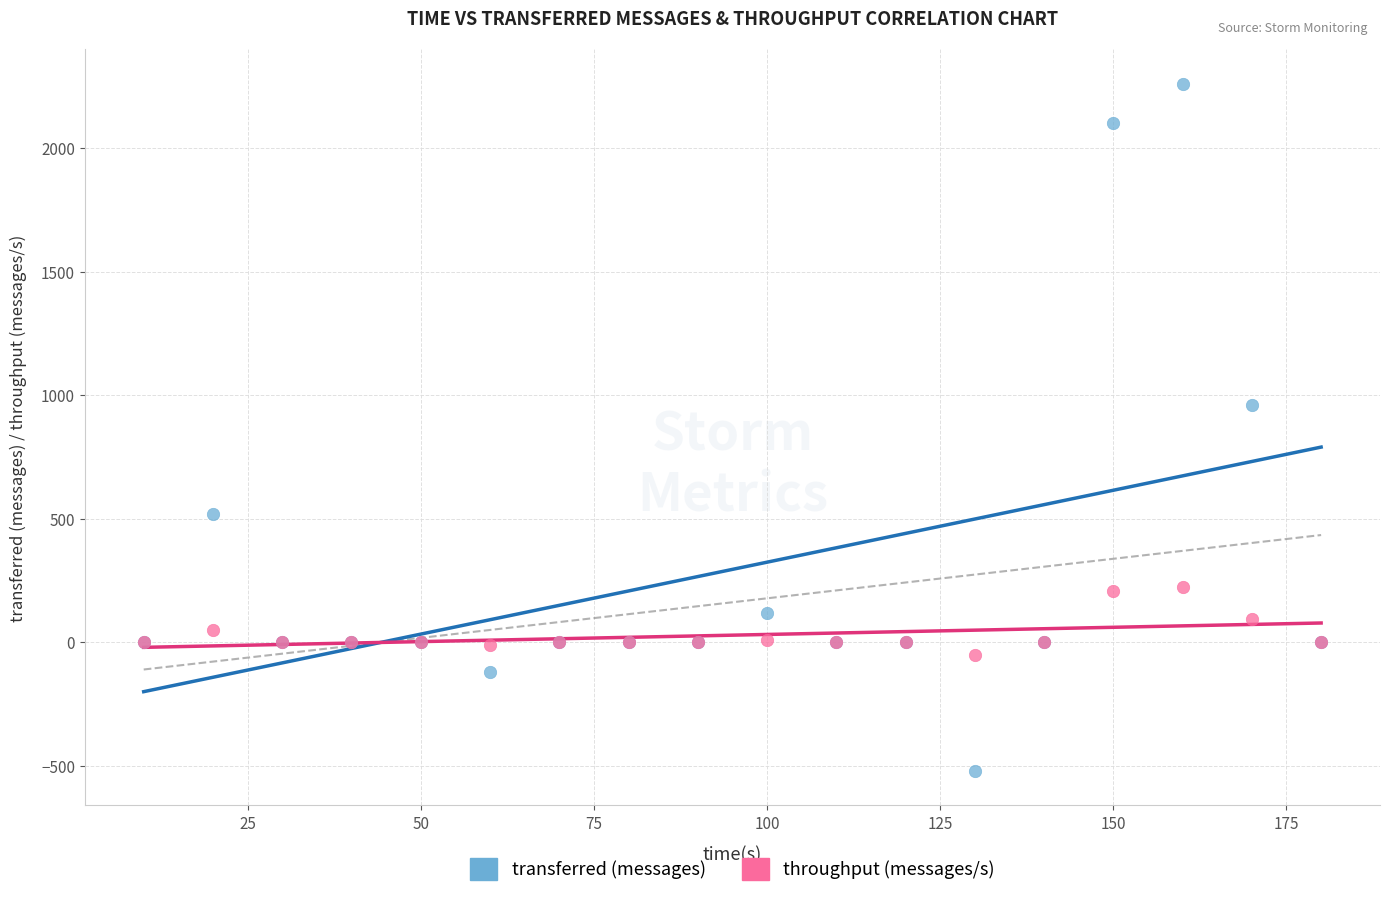

Which series has the largest Y range (max minus min)?

transferred (messages)